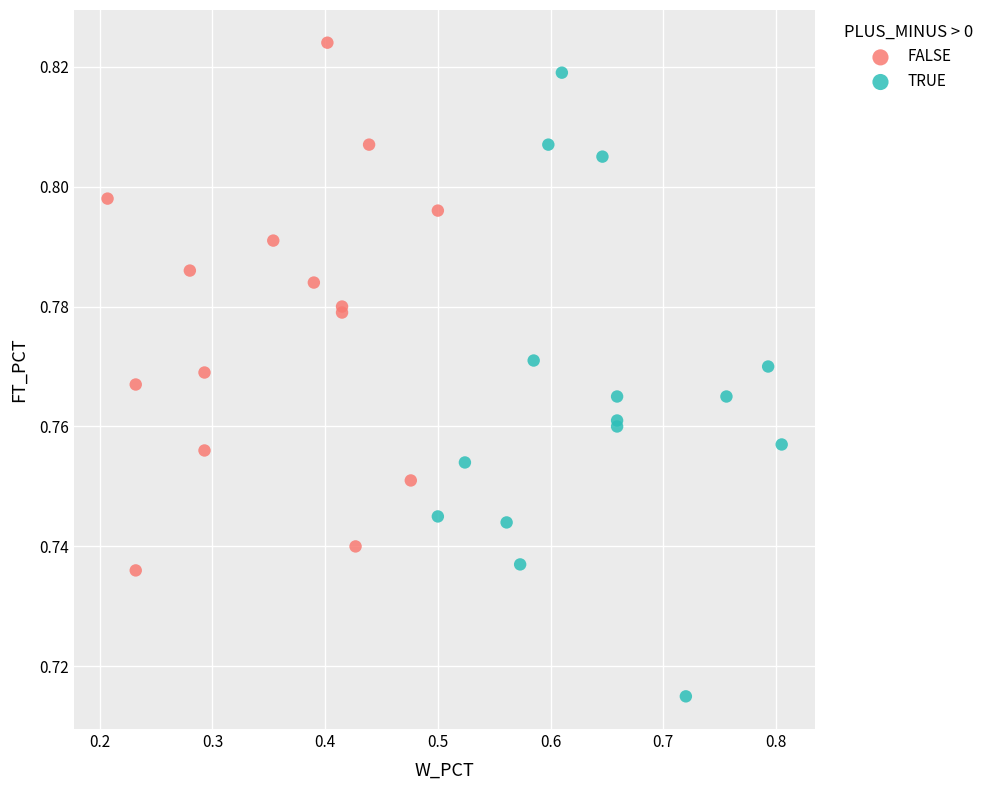

Which series reaches the minimum Y coordinate?

TRUE